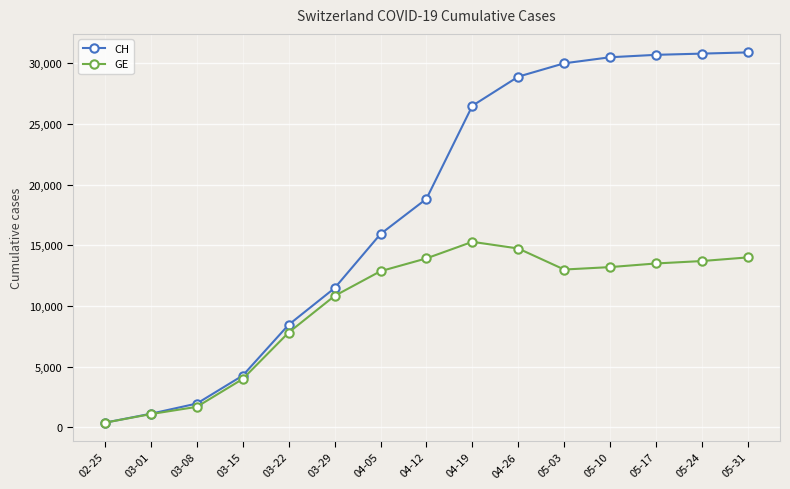

What are all the series names shown in the legend?

CH, GE